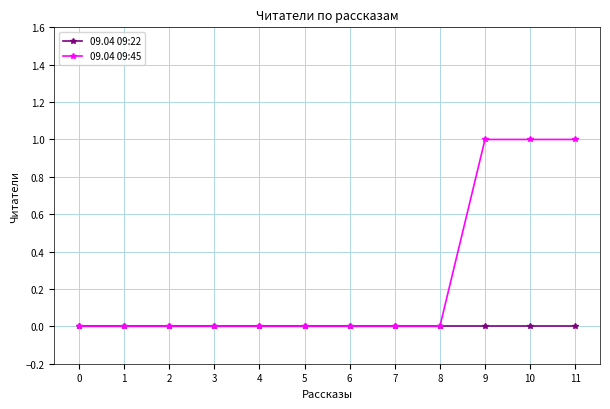

Reading left to right, extract all data points from this chart.

09.04 09:22: 0=0	1=0	2=0	3=0	4=0	5=0	6=0	7=0	8=0	9=0	10=0	11=0
09.04 09:45: 0=0	1=0	2=0	3=0	4=0	5=0	6=0	7=0	8=0	9=1	10=1	11=1